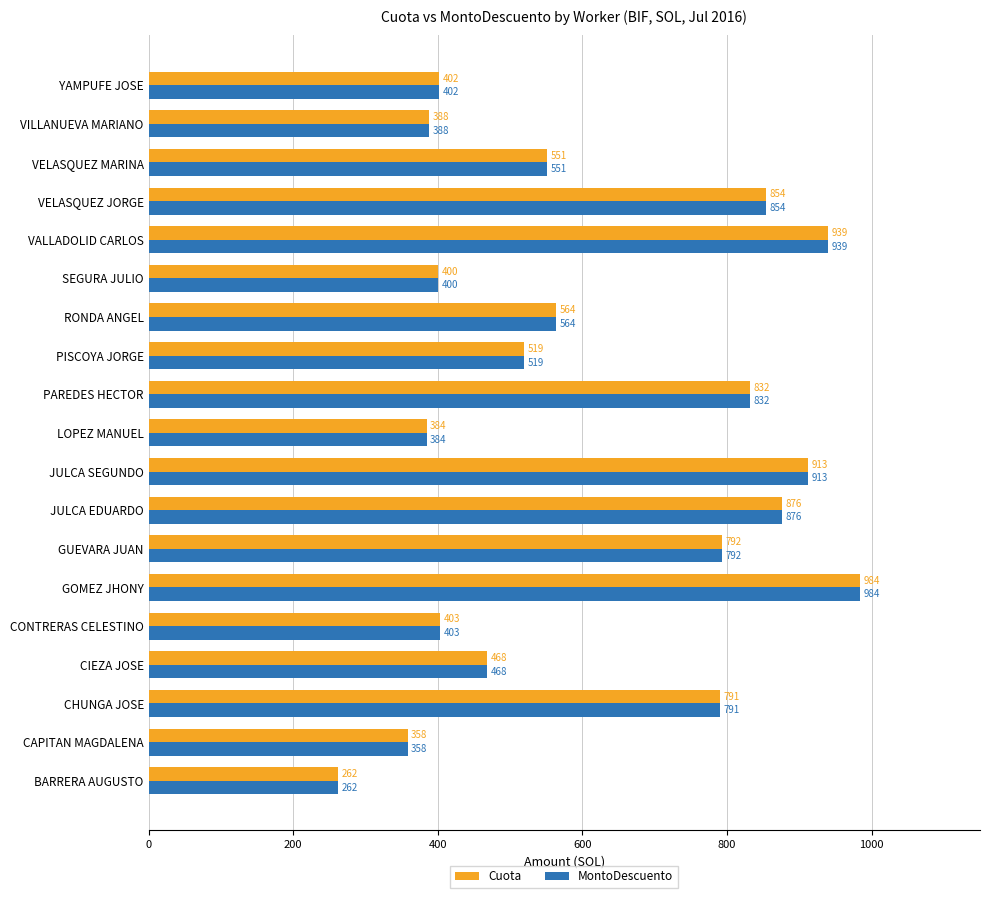

Where is MontoDescuento nearest to the value 622?

RONDA ANGEL